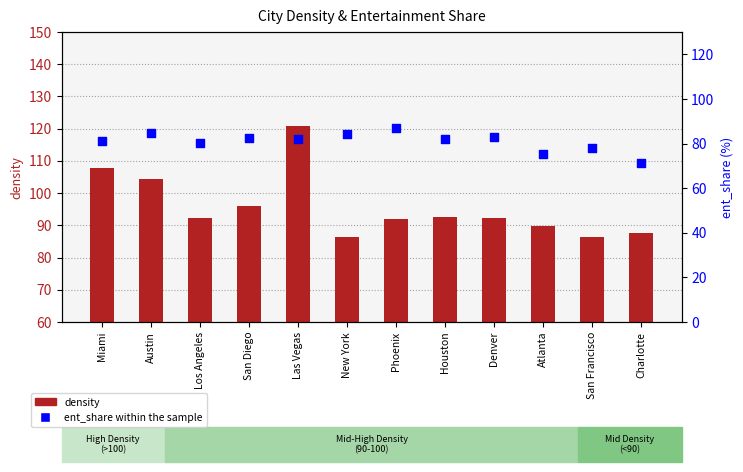

Which series reaches the maximum Y coordinate?

density